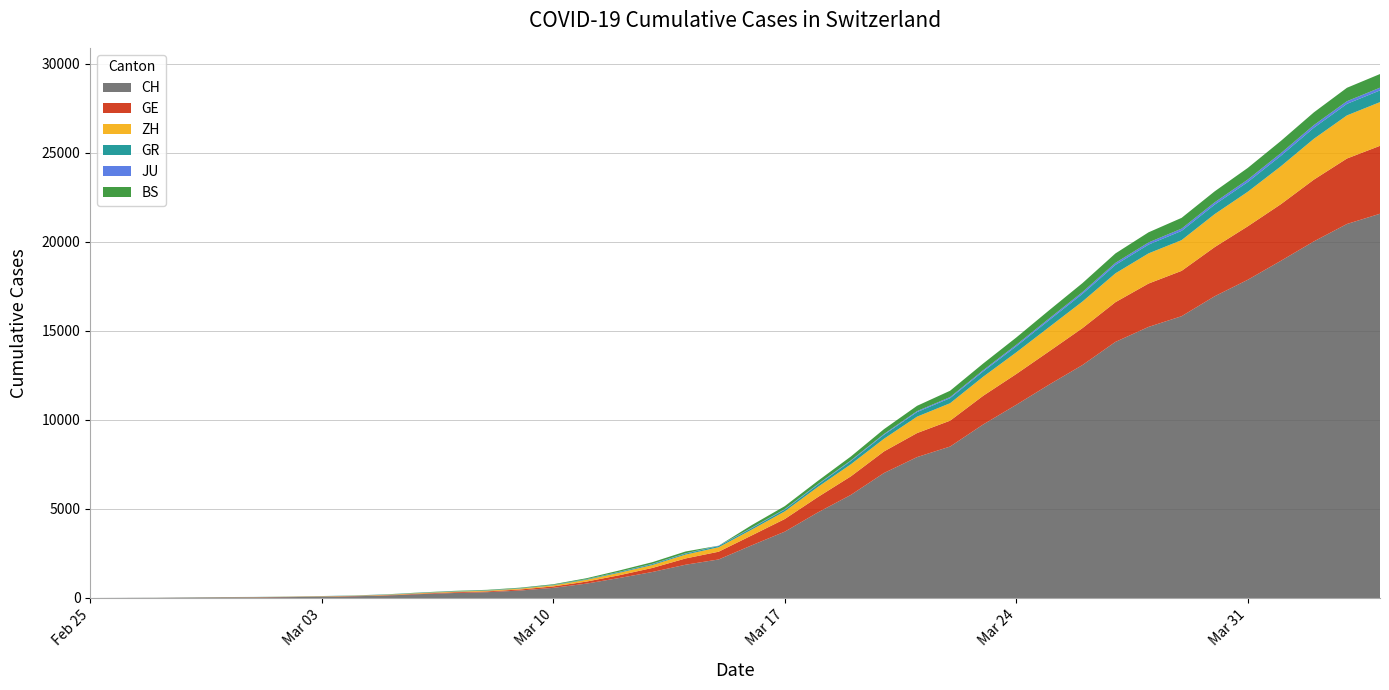

Reading left to right, what are all the values shown in this chart?

CH: 2020-02-25=0	2020-02-26=4	2020-02-27=8	2020-02-28=20	2020-02-29=30	2020-03-01=36	2020-03-02=50	2020-03-03=69	2020-03-04=97	2020-03-05=142	2020-03-06=219	2020-03-07=280	2020-03-08=327	2020-03-09=419	2020-03-10=570	2020-03-11=807	2020-03-12=1125	2020-03-13=1463	2020-03-14=1870	2020-03-15=2165	2020-03-16=2959	2020-03-17=3727	2020-03-18=4807	2020-03-19=5794	2020-03-20=7022	2020-03-21=7915	2020-03-22=8509	2020-03-23=9749	2020-03-24=10853	2020-03-25=11994	2020-03-26=13085	2020-03-27=14388	2020-03-28=15229	2020-03-29=15831	2020-03-30=16951	2020-03-31=17876	2020-04-01=18940	2020-04-02=20034	2020-04-03=21011	2020-04-04=21587
GE: 2020-02-25=0	2020-02-26=1	2020-02-27=1	2020-02-28=5	2020-02-29=9	2020-03-01=10	2020-03-02=11	2020-03-03=14	2020-03-04=16	2020-03-05=20	2020-03-06=30	2020-03-07=43	2020-03-08=45	2020-03-09=60	2020-03-10=80	2020-03-11=114	2020-03-12=155	2020-03-13=227	2020-03-14=351	2020-03-15=435	2020-03-16=556	2020-03-17=710	2020-03-18=863	2020-03-19=1041	2020-03-20=1212	2020-03-21=1350	2020-03-22=1453	2020-03-23=1611	2020-03-24=1729	2020-03-25=1870	2020-03-26=2073	2020-03-27=2231	2020-03-28=2436	2020-03-29=2547	2020-03-30=2761	2020-03-31=3003	2020-04-01=3180	2020-04-02=3469	2020-04-03=3678	2020-04-04=3816
ZH: 2020-02-25=0	2020-02-26=0	2020-02-27=2	2020-02-28=2	2020-02-29=6	2020-03-01=7	2020-03-02=10	2020-03-03=13	2020-03-04=15	2020-03-05=23	2020-03-06=29	2020-03-07=34	2020-03-08=40	2020-03-09=49	2020-03-10=62	2020-03-11=101	2020-03-12=140	2020-03-13=163	2020-03-14=218	2020-03-15=250	2020-03-16=326	2020-03-17=429	2020-03-18=568	2020-03-19=679	2020-03-20=711	2020-03-21=922	2020-03-22=981	2020-03-23=1070	2020-03-24=1216	2020-03-25=1362	2020-03-26=1494	2020-03-27=1621	2020-03-28=1695	2020-03-29=1727	2020-03-30=1853	2020-03-31=1941	2020-04-01=2130	2020-04-02=2294	2020-04-03=2422	2020-04-04=2455
GR: 2020-02-25=0	2020-02-26=2	2020-02-27=2	2020-02-28=6	2020-02-29=6	2020-03-01=6	2020-03-02=9	2020-03-03=9	2020-03-04=12	2020-03-05=14	2020-03-06=16	2020-03-07=17	2020-03-08=18	2020-03-09=18	2020-03-10=22	2020-03-11=31	2020-03-12=43	2020-03-13=53	2020-03-14=56	2020-03-15=71	2020-03-16=84	2020-03-17=101	2020-03-18=128	2020-03-19=182	2020-03-20=226	2020-03-21=258	2020-03-22=284	2020-03-23=300	2020-03-24=343	2020-03-25=393	2020-03-26=433	2020-03-27=474	2020-03-28=495	2020-03-29=519	2020-03-30=535	2020-03-31=547	2020-04-01=592	2020-04-02=622	2020-04-03=649	2020-04-04=657
JU: 2020-02-25=0	2020-02-26=0	2020-02-27=1	2020-02-28=1	2020-02-29=1	2020-03-01=1	2020-03-02=1	2020-03-03=2	2020-03-04=2	2020-03-05=4	2020-03-06=4	2020-03-07=5	2020-03-08=5	2020-03-09=7	2020-03-10=7	2020-03-11=7	2020-03-12=12	2020-03-13=17	2020-03-14=18	2020-03-15=19	2020-03-16=25	2020-03-17=29	2020-03-18=32	2020-03-19=36	2020-03-20=44	2020-03-21=54	2020-03-22=61	2020-03-23=69	2020-03-24=82	2020-03-25=92	2020-03-26=100	2020-03-27=114	2020-03-28=119	2020-03-29=127	2020-03-30=128	2020-03-31=140	2020-04-01=145	2020-04-02=149	2020-04-03=149	2020-04-04=154
BS: 2020-02-25=0	2020-02-26=0	2020-02-27=1	2020-02-28=1	2020-02-29=1	2020-03-01=1	2020-03-02=1	2020-03-03=3	2020-03-04=3	2020-03-05=8	2020-03-06=15	2020-03-07=21	2020-03-08=24	2020-03-09=28	2020-03-10=33	2020-03-11=49	2020-03-12=73	2020-03-13=92	2020-03-14=100	2020-03-15=0	2020-03-16=143	2020-03-17=164	2020-03-18=181	2020-03-19=220	2020-03-20=270	2020-03-21=297	2020-03-22=356	2020-03-23=374	2020-03-24=410	2020-03-25=462	2020-03-26=501	2020-03-27=530	2020-03-28=569	2020-03-29=605	2020-03-30=617	2020-03-31=653	2020-04-01=687	2020-04-02=714	2020-04-03=754	2020-04-04=767